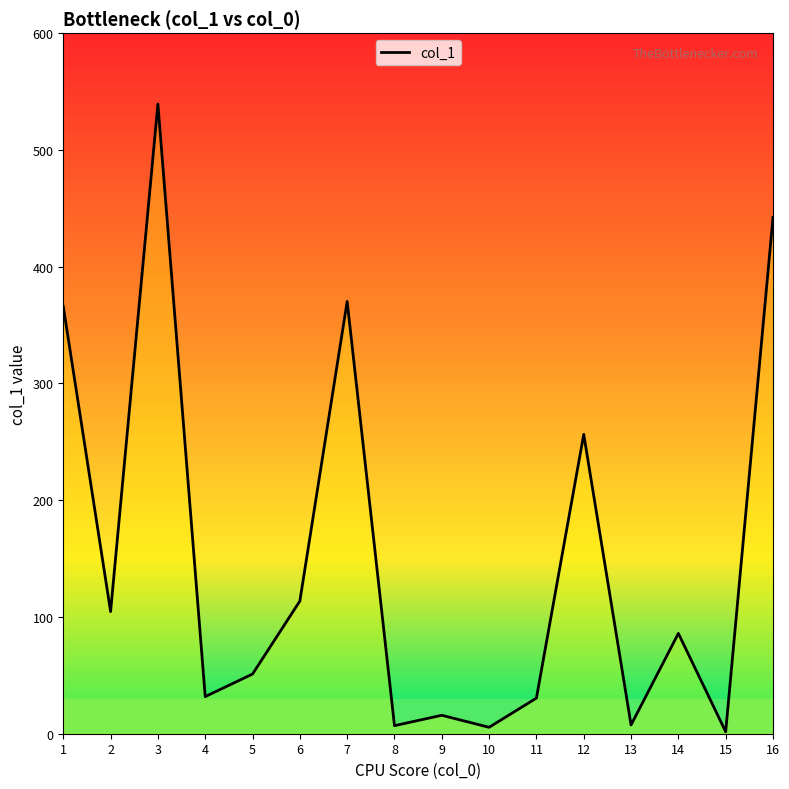

How many data points are above 85?

8